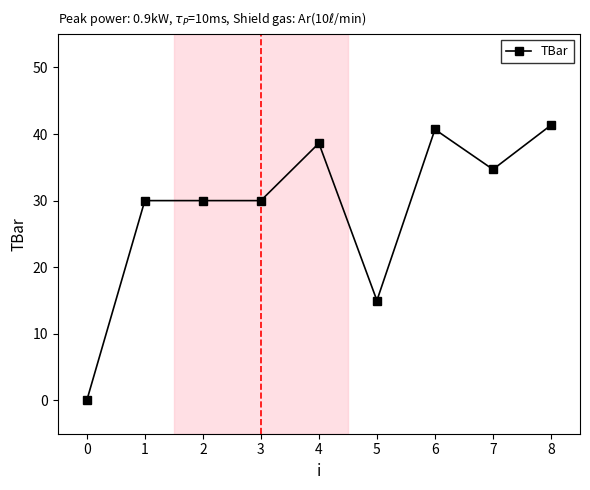

Reading left to right, extract all data points from this chart.

0.0	30.0	30.0	30.0	38.6	15.0	40.7	34.7	41.3